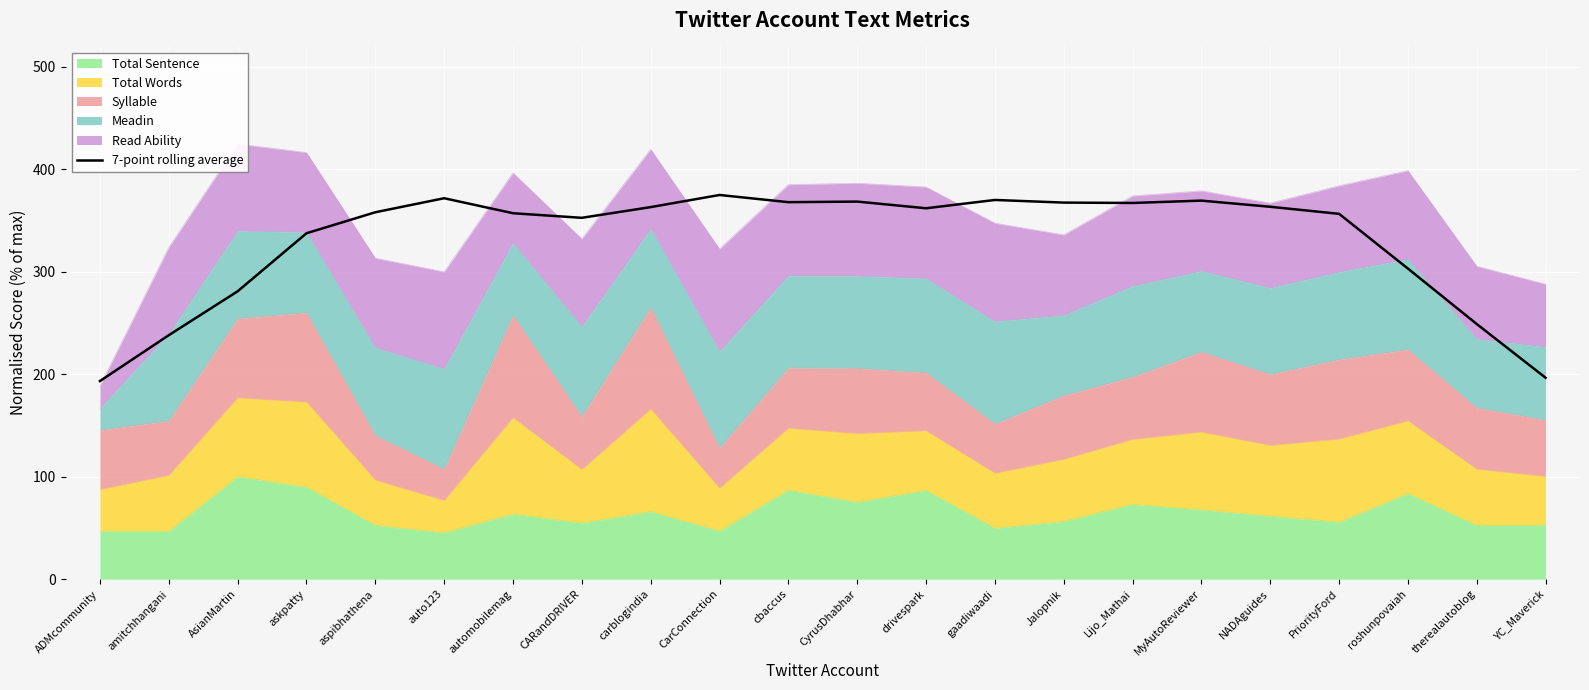

At which label is the value closest to 284?

AsianMartin